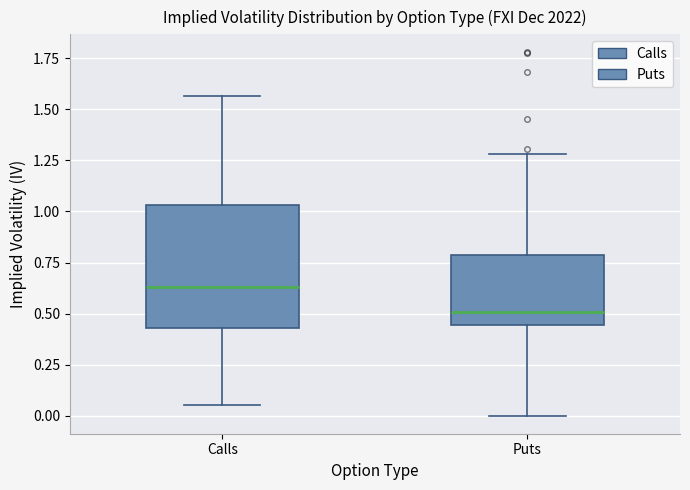

Reading left to right, transcribe this box plot: for each box, give where its median line is, the range the box spans, and where its two whiskers end, as read against the y-axis. The values are not printed on the chart, so give them approximately, as read against the axis.

Calls: median 0.65, box 0.45 to 1.05, whiskers 0.05 to 1.55
Puts: median 0.50, box 0.45 to 0.80, whiskers 0.00 to 1.30